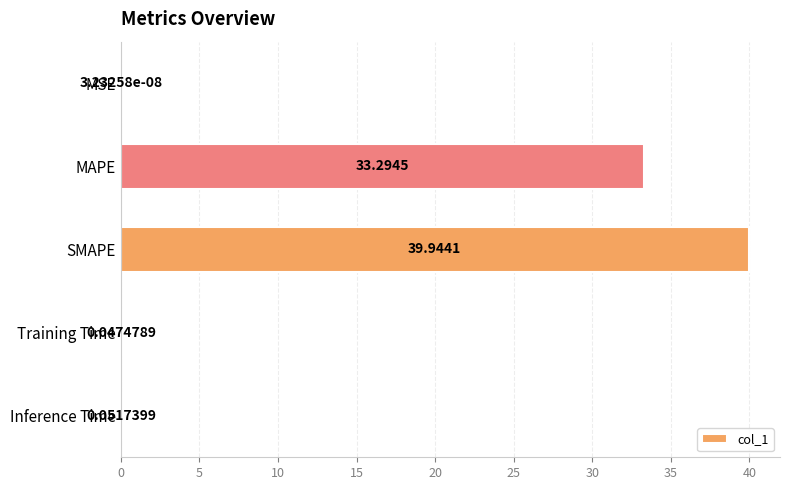

Where is the data nearest to the value 19?

MAPE